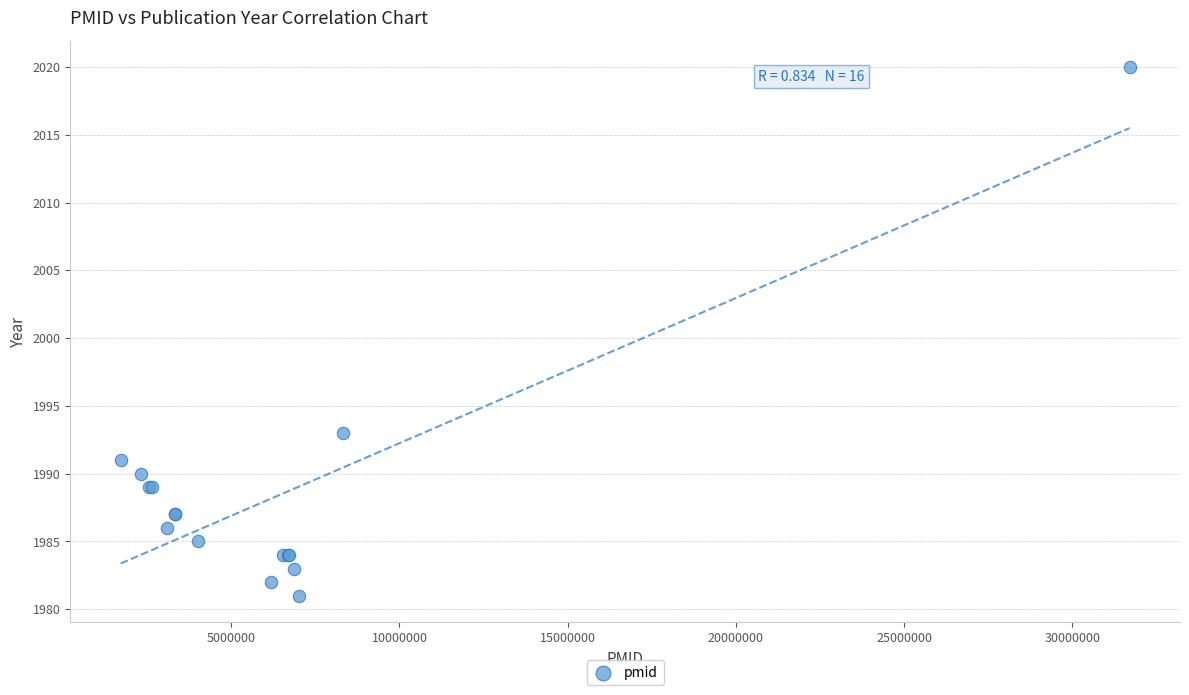

What Y value in the scatter plot is closest to 2000?

1993